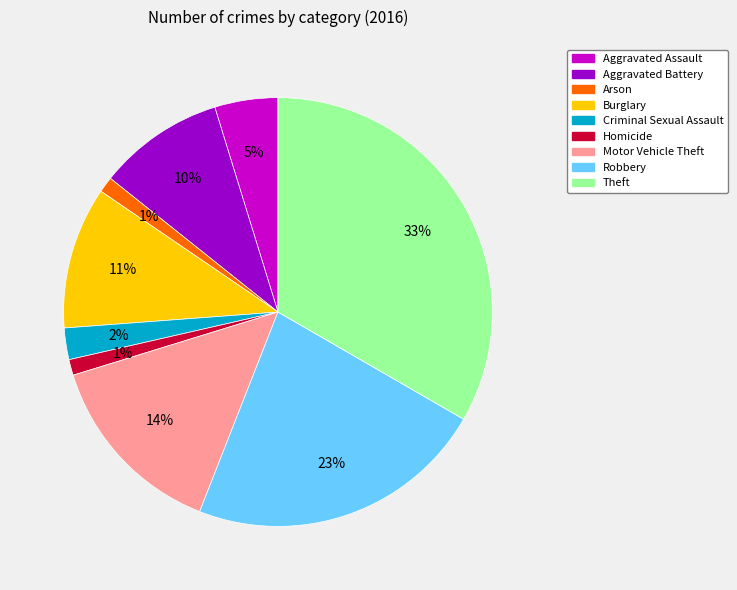

Which has a higher value, Robbery or Criminal Sexual Assault?

Robbery